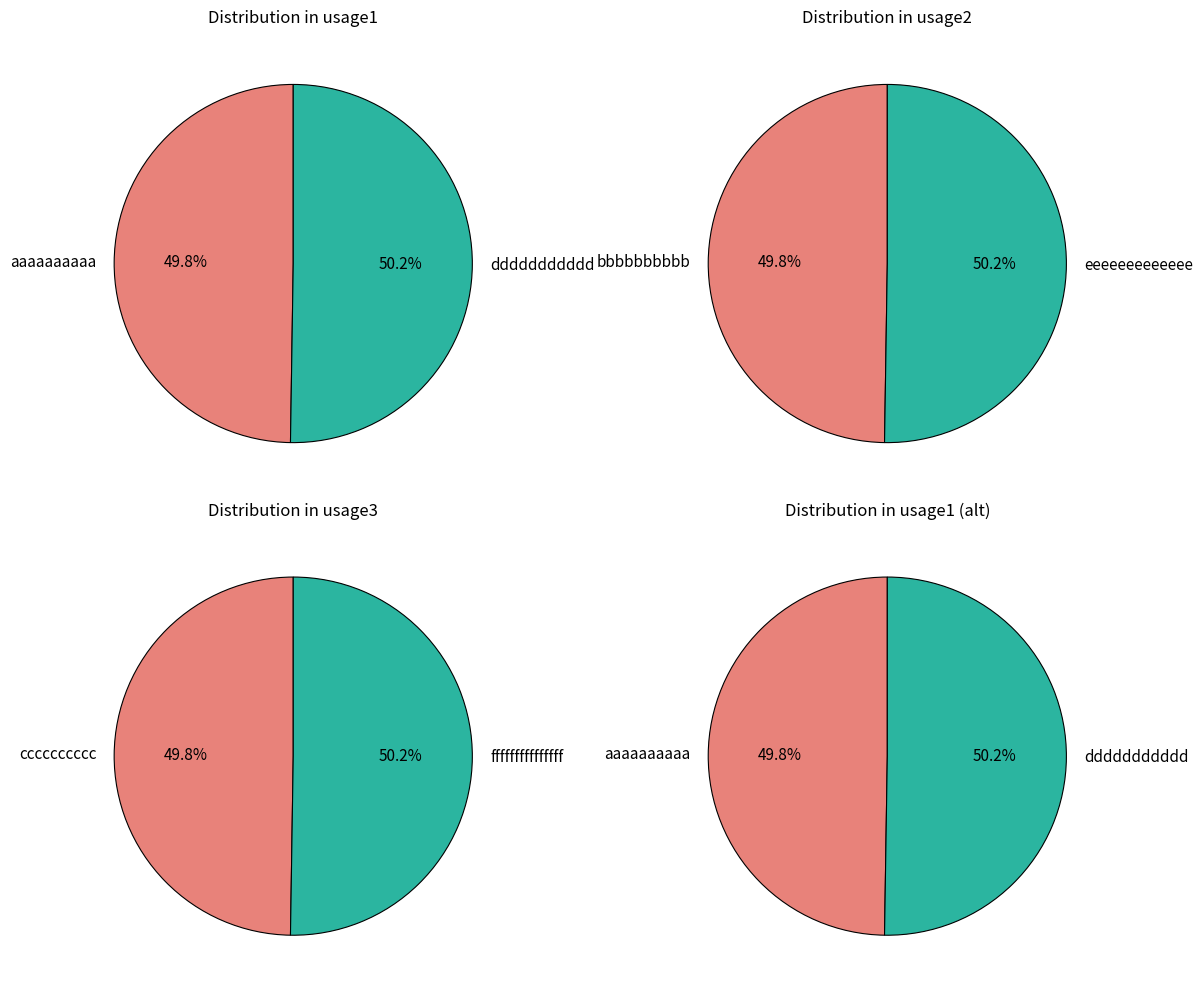

True or false: aaaaaaaaaa accounts for 60% of the total.

False